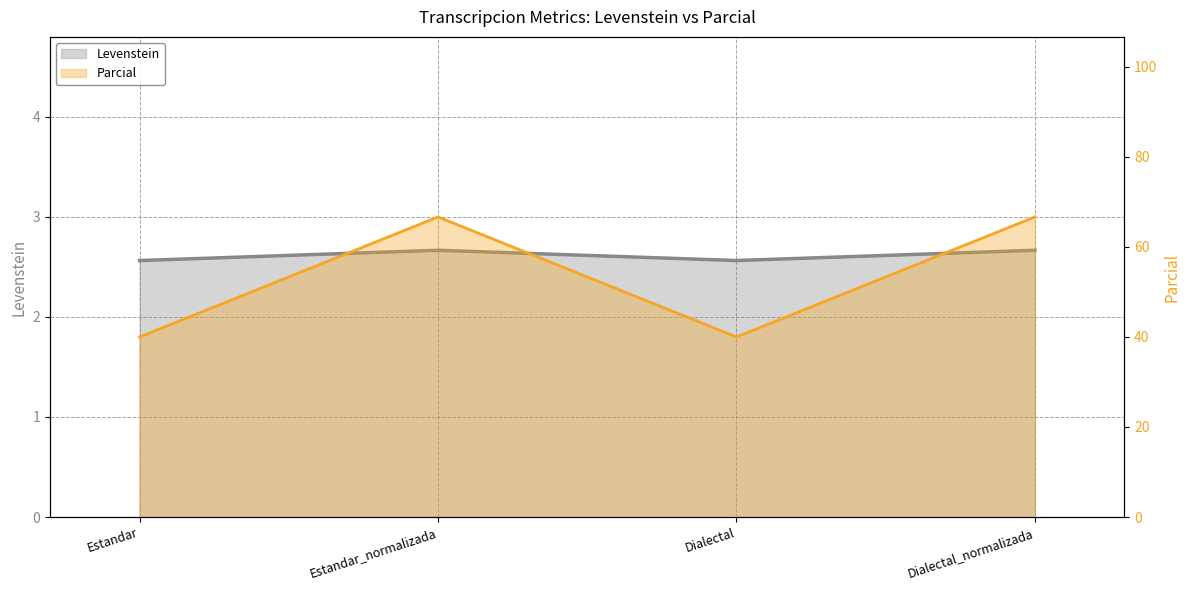

True or false: Levenstein and Parcial cross at least once.

False